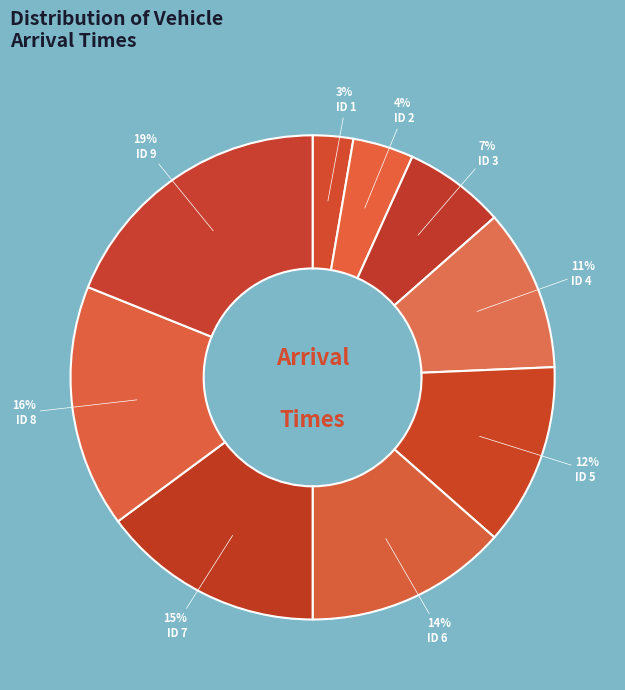

What is the largest slice in the pie chart?

ID 9